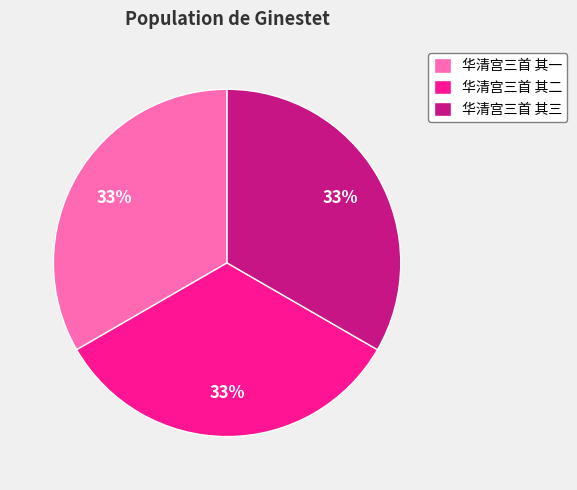

Do 华清宫三首 其二 and 华清宫三首 其一 together represent more than half of the pie?

Yes